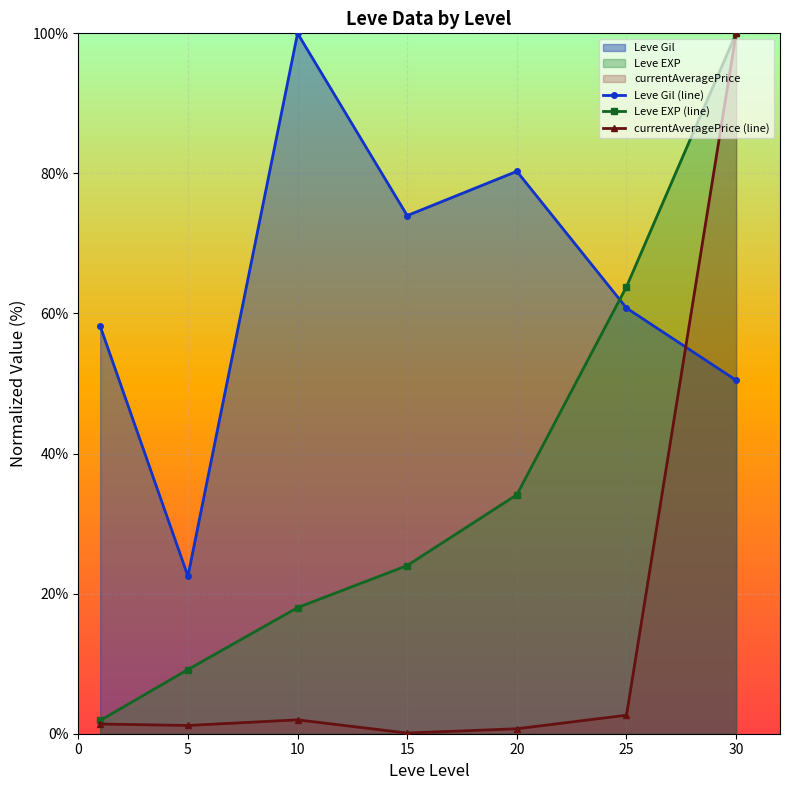

The value of Leve Gil (line) at 20 is 22.3. True or false?

False